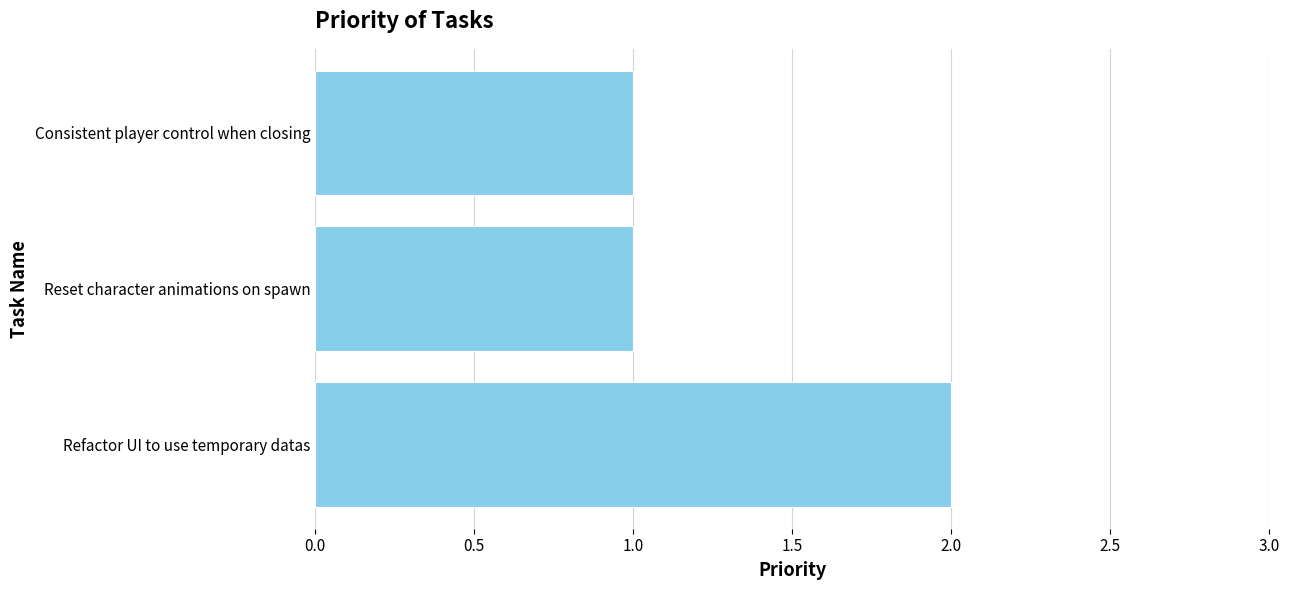

What is the sum of all values?

4